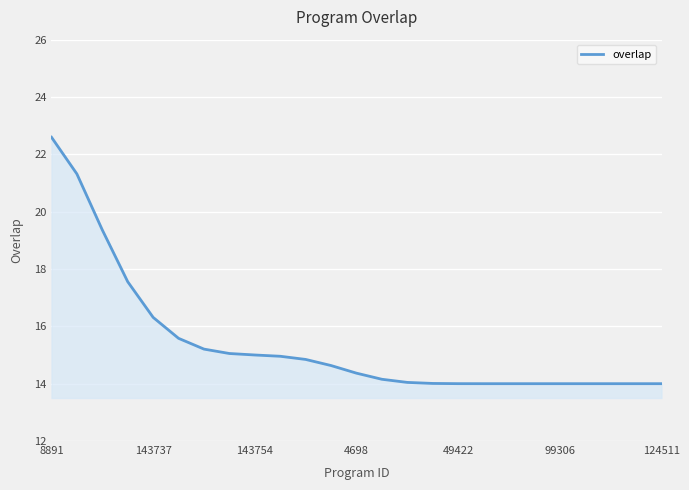

What is the difference between the maximum and minimum values?

8.6